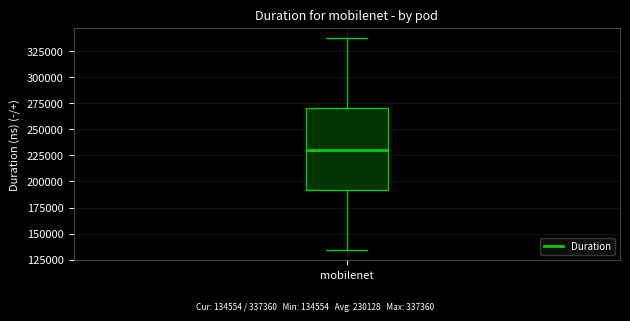

Read this box plot against the y-axis: the position of the median line, the range covered by the box, and the ends of both whiskers. The values are not printed on the chart, so give them approximately, as read against the axis.

median 230000, box 190000 to 270000, whiskers 135000 to 335000